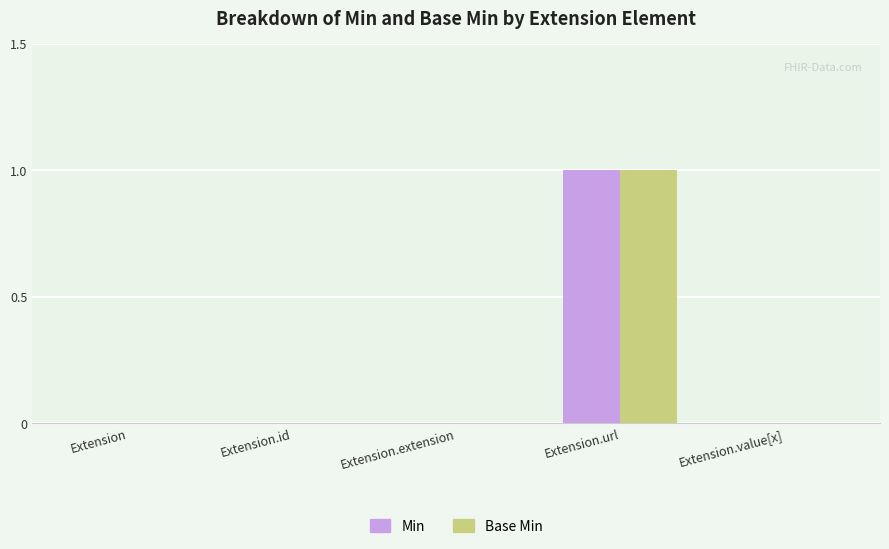

True or false: Base Min has a value of 1 at Extension.extension.

False